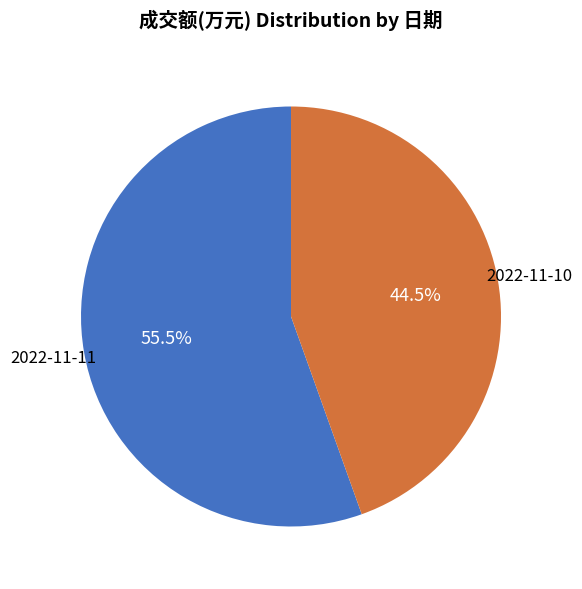

What is the smallest slice in the pie chart?

2022-11-10